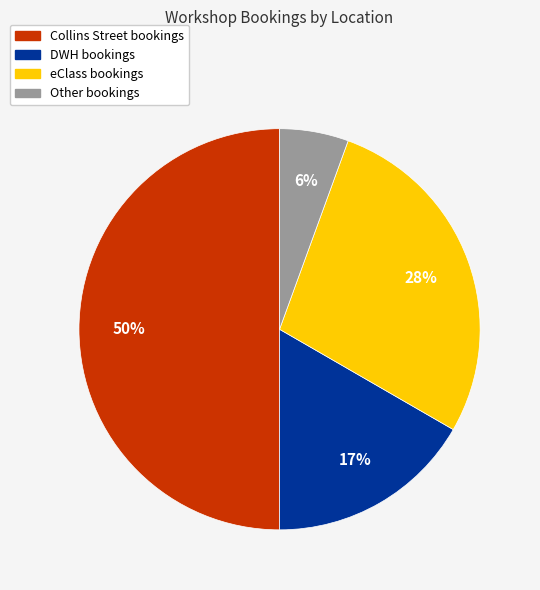

To the nearest percent, what is the average slice percentage?

25%